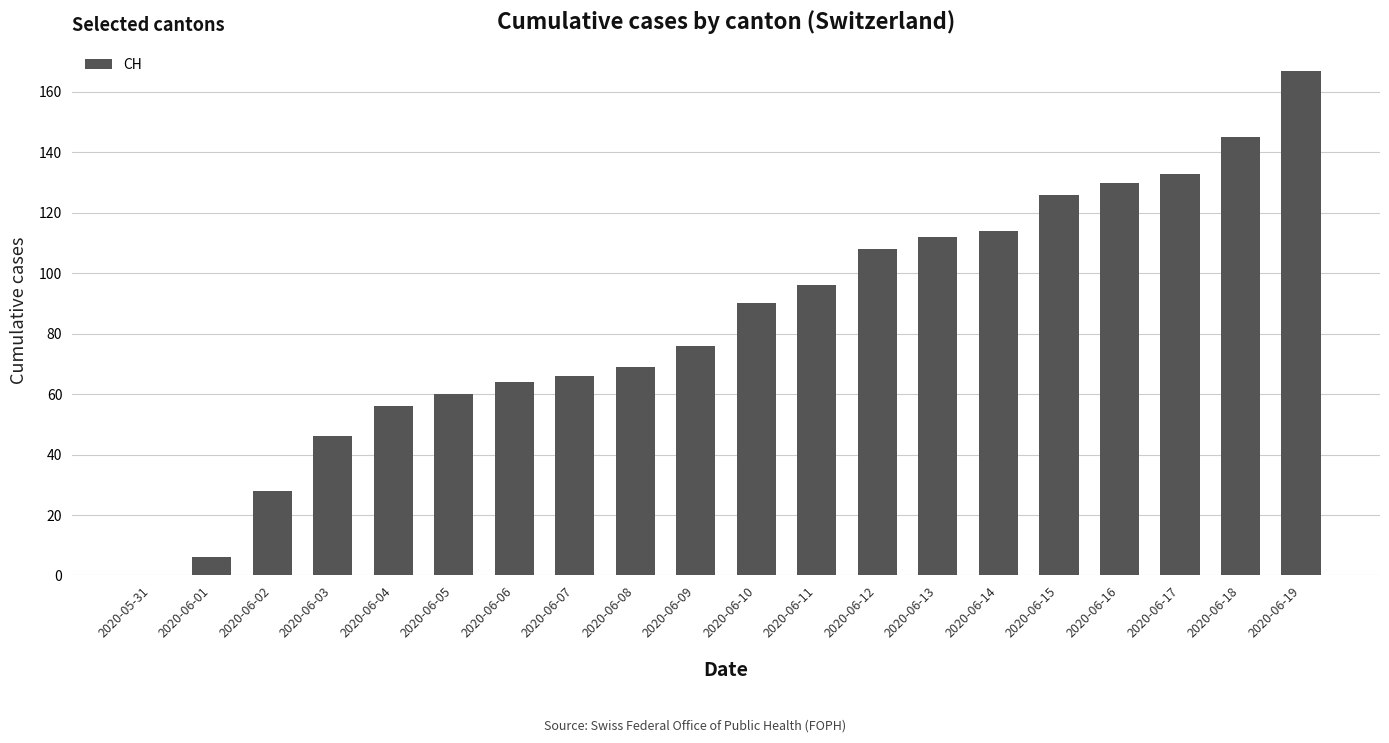

Read the value at 2020-06-19, to the nearest 10.

170